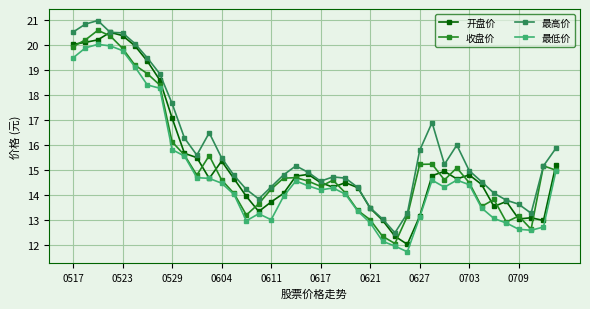

Which series has the largest total across all categories?

最高价